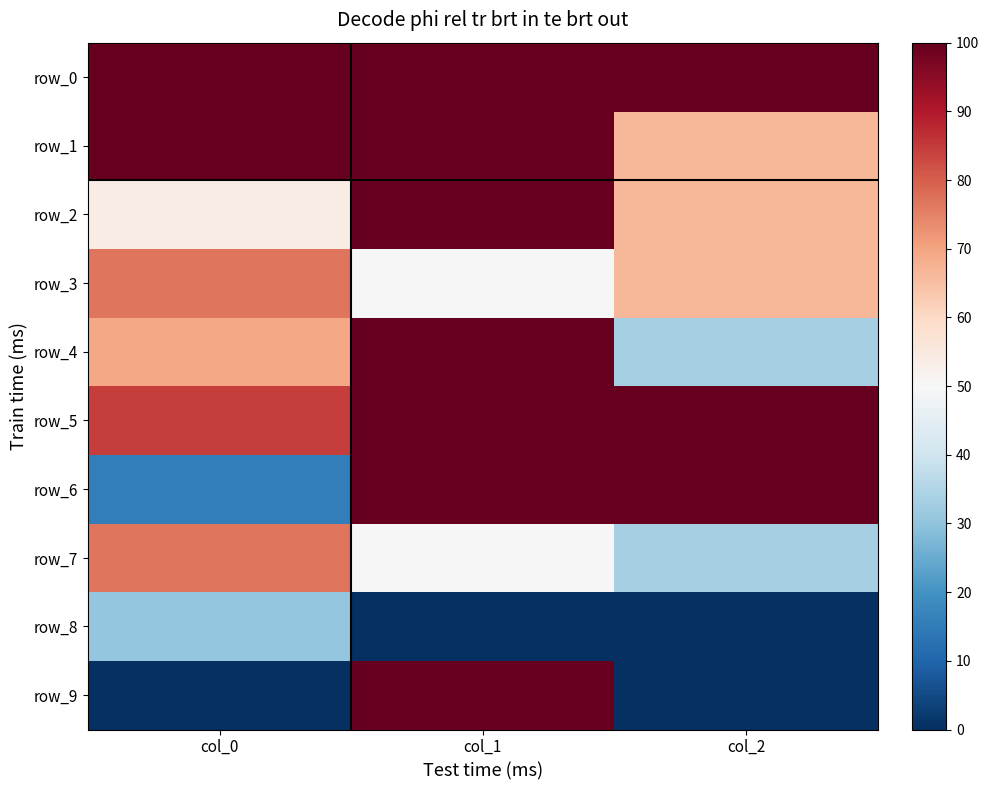

What is the spread (max minus min) of values at col_1?

100.0